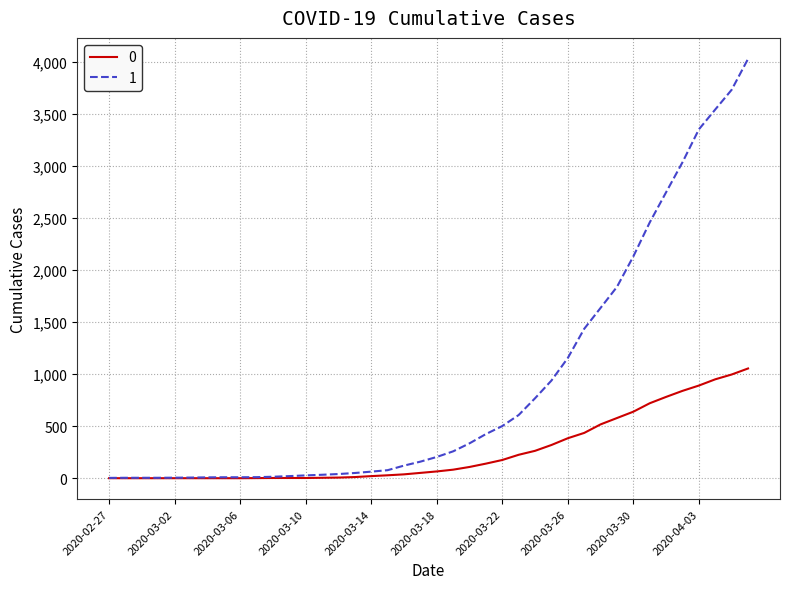

What is the sum of all 1 values?

35787